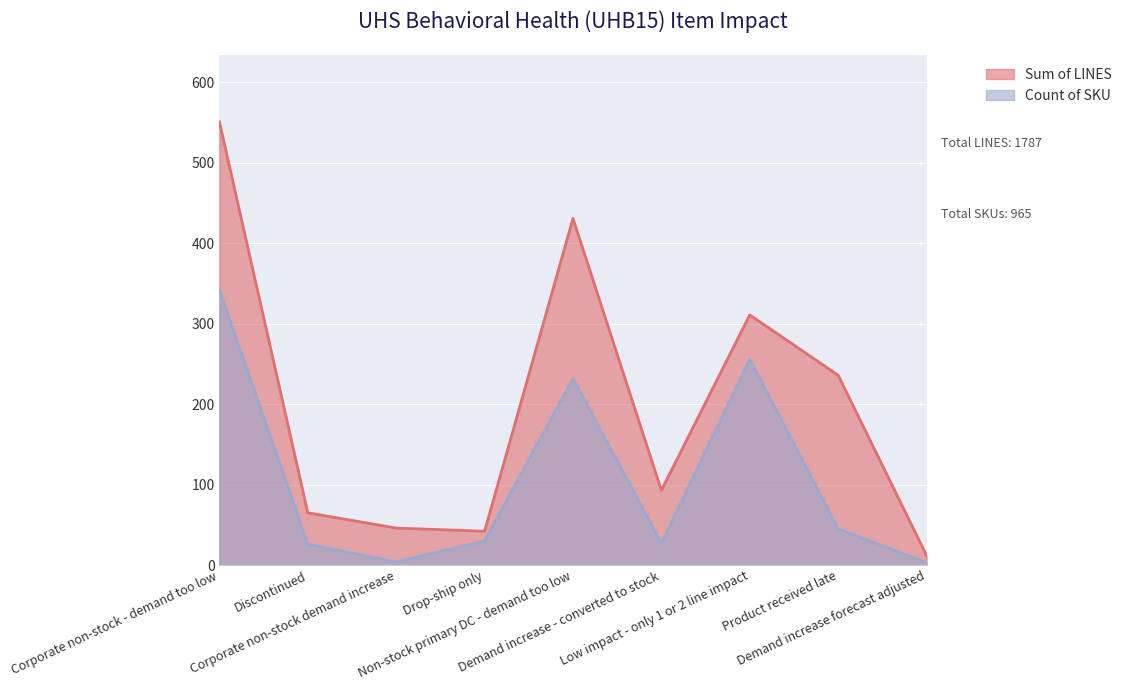

In Count of SKU, how many points are higher than both neighbors (excluding endpoints)?

2